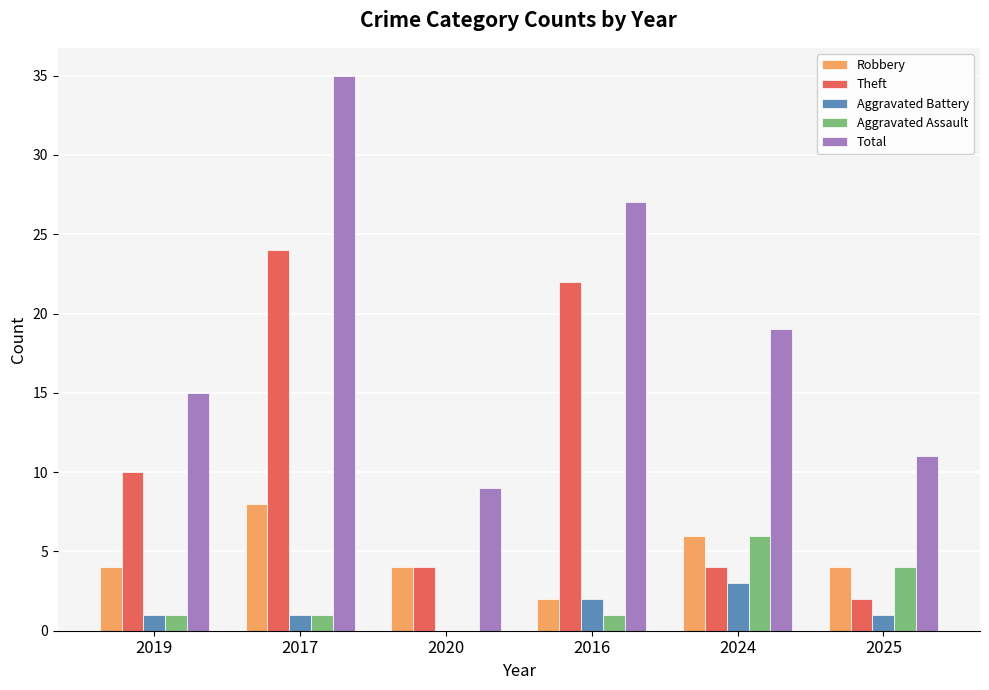

What is the sum of the Total values at 2017 and 2016?

62